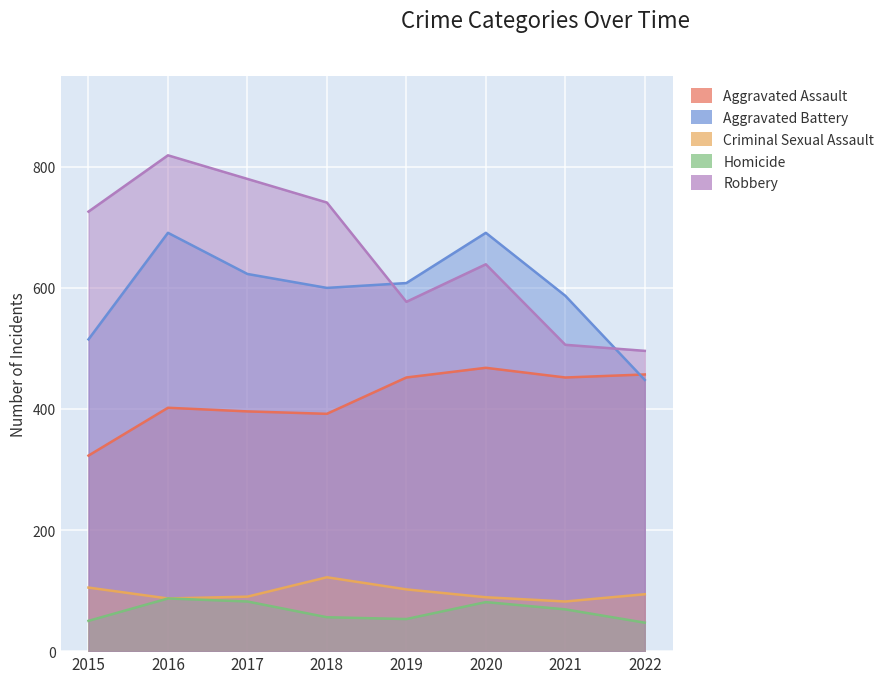

What is the minimum value for Criminal Sexual Assault?

82